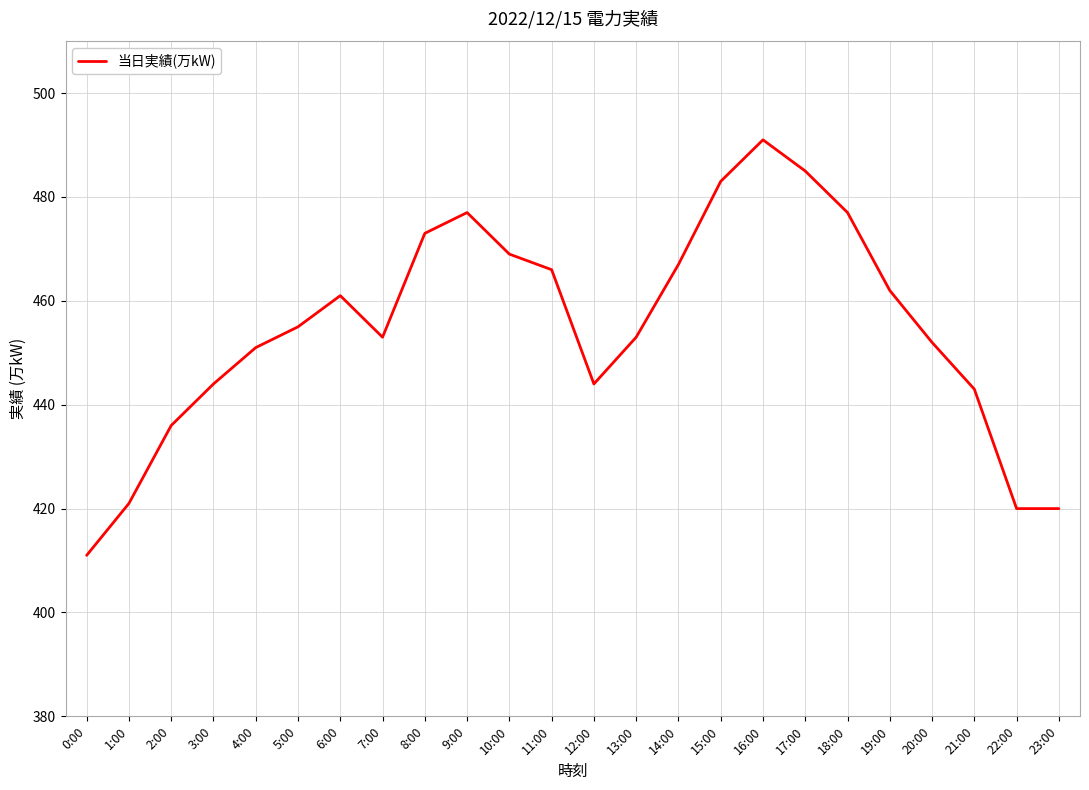

What is the greatest value displayed?

491